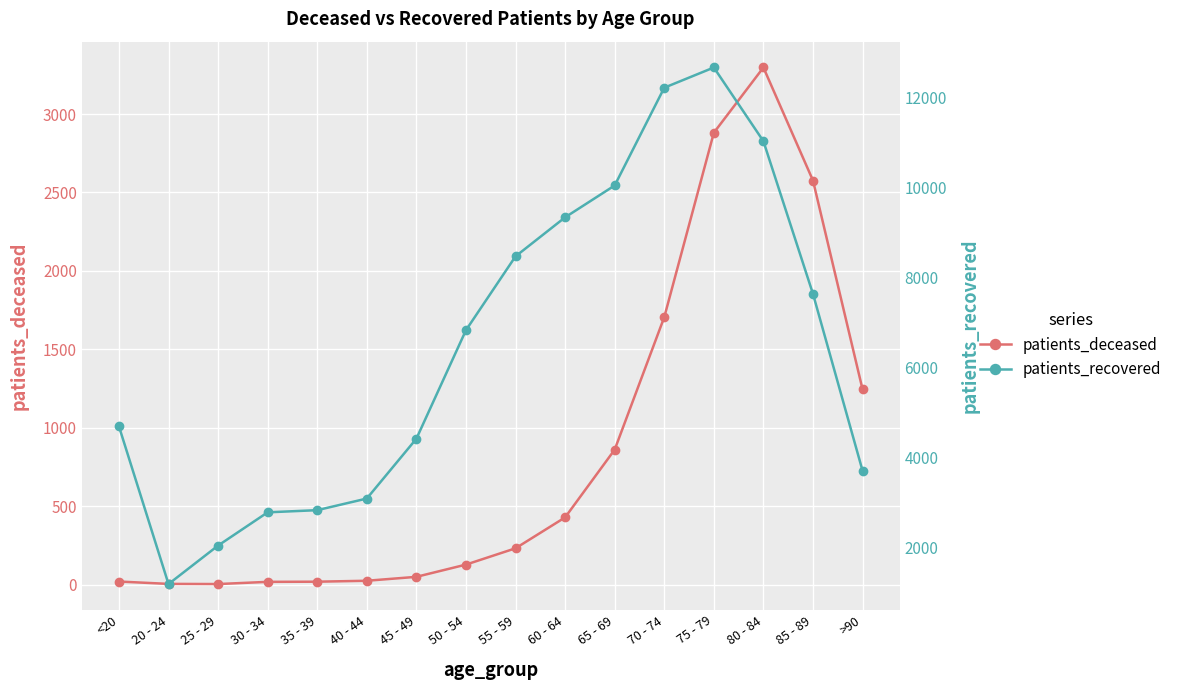

Reading left to right, transcribe all the data shown in this chart.

patients_deceased: 19	4	3	17	18	24	49	127	231	428	860	1705	2881	3297	2576	1244
patients_recovered: 4697	1196	2050	2788	2836	3094	4422	6831	8470	9336	10043	12213	12662	11026	7636	3710